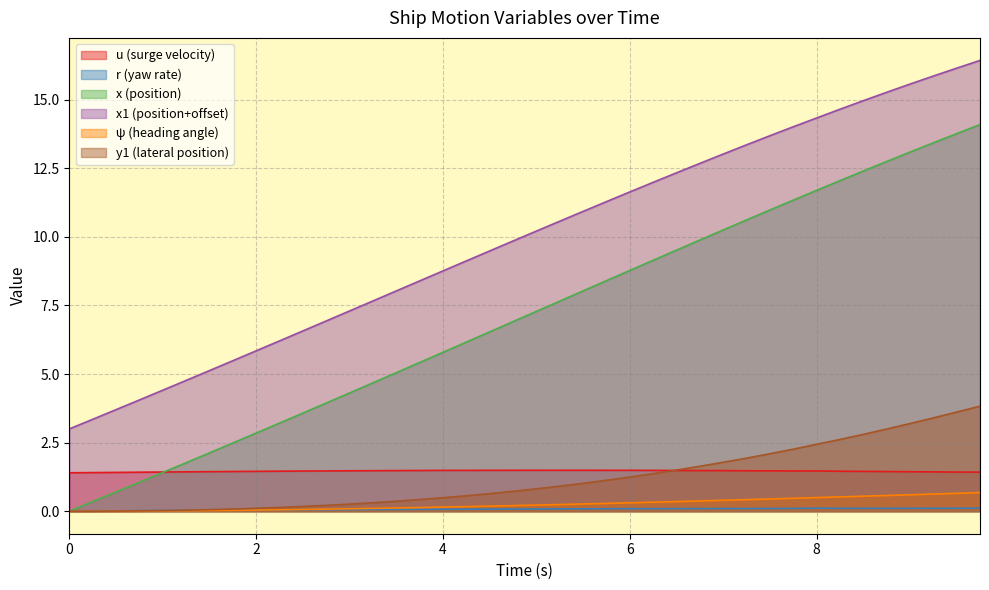

Is the value of y1 at 2.75 greater than the value of x1 at 8.25?

No